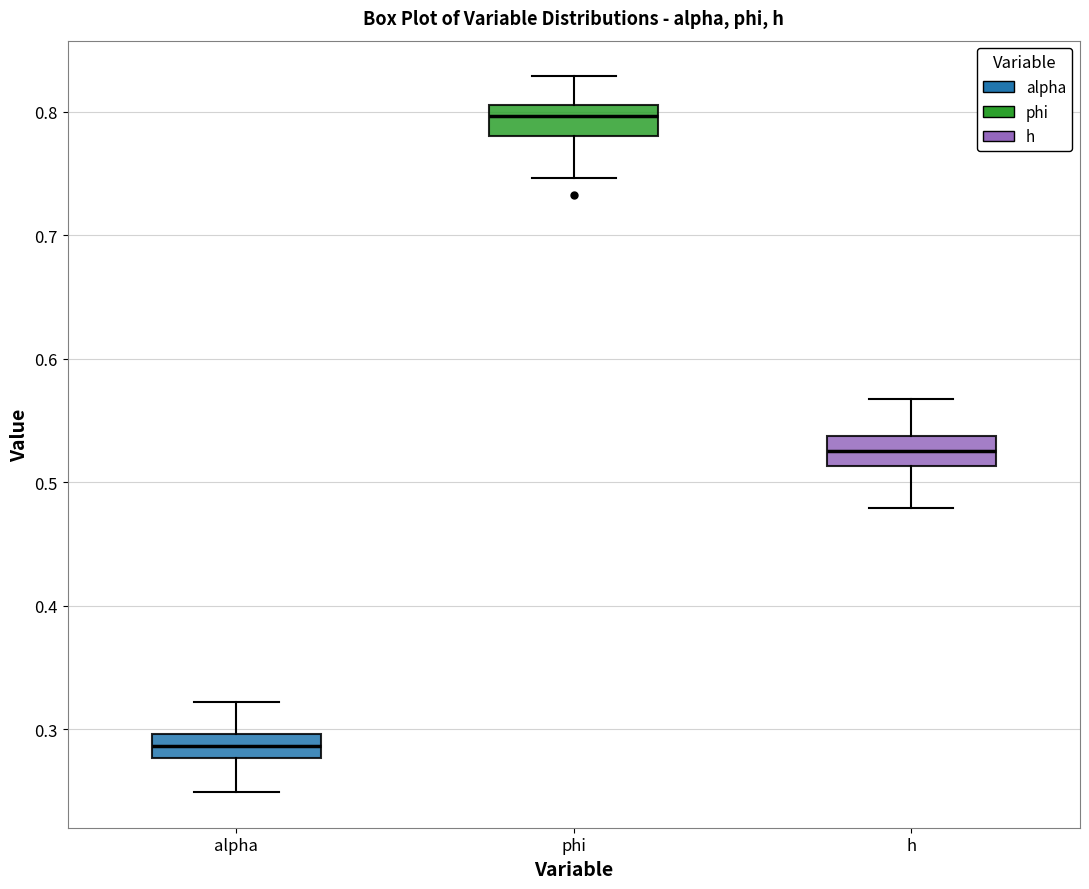

Where does the upper whisker of the box for alpha end on the y-axis? The values are not printed on the chart, so give them approximately, as read against the axis.

0.32